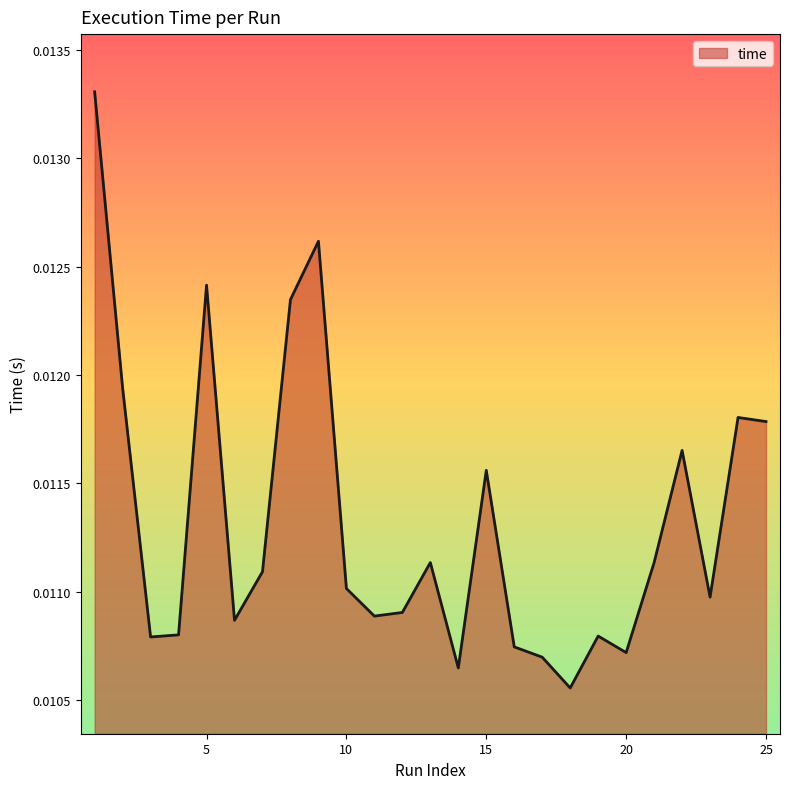

Does the chart have visible grid lines?

No